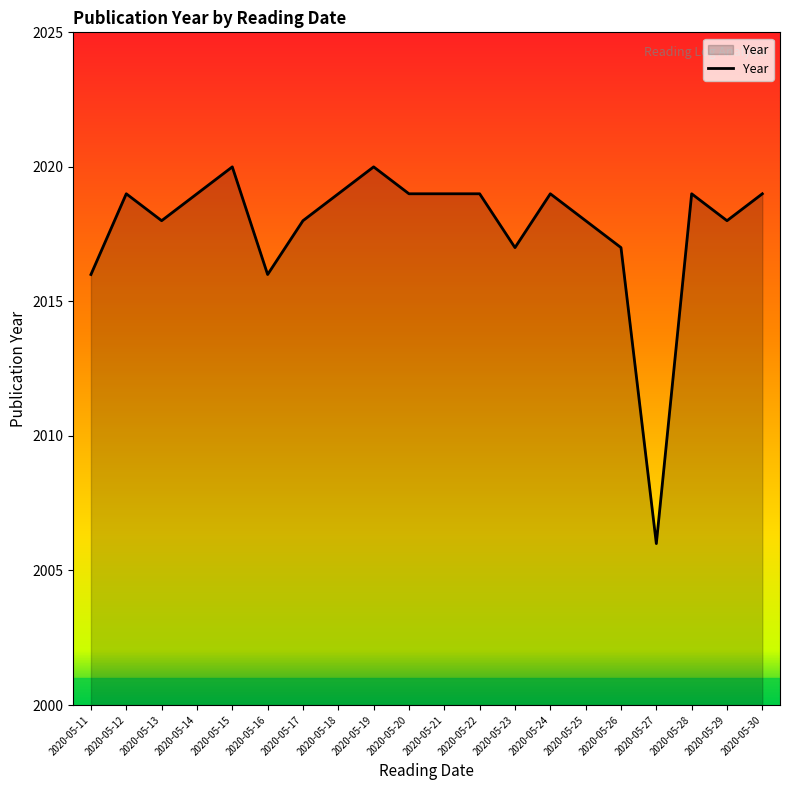

True or false: there are more than 2 points higher than both neighbors.

True